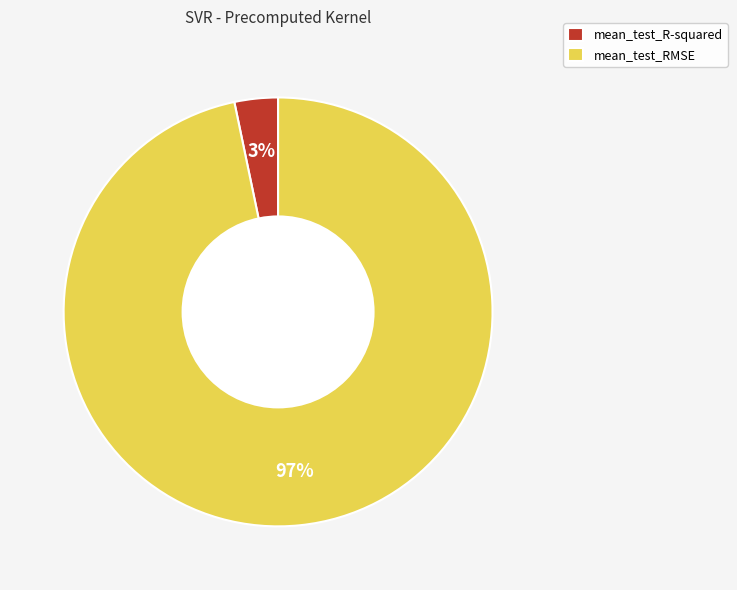

To the nearest percent, what is the combined percentage of mean_test_RMSE and mean_test_R-squared?

100%